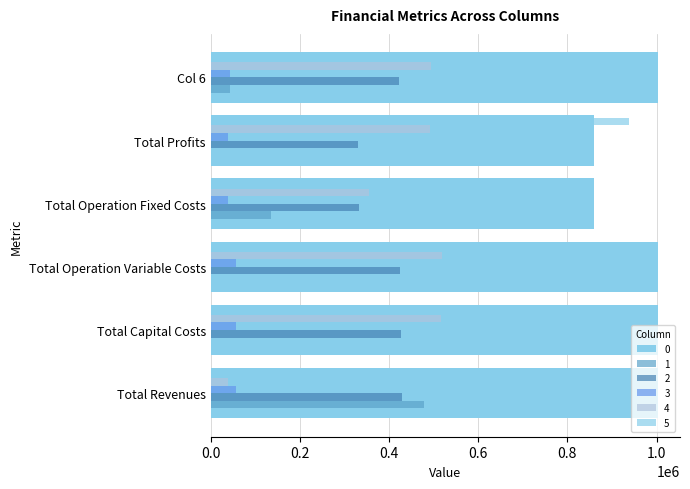

Rank the series by their maximum value, from lowest to highest.

3, 2, 1, 4, 5, 0